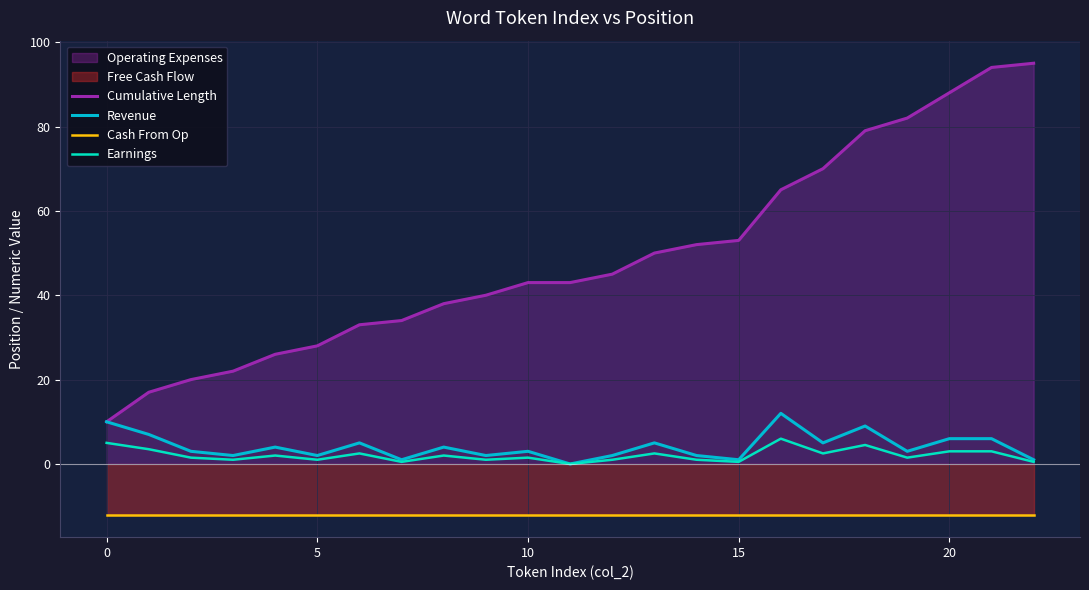

What is the label of the 4th point from the right?

19